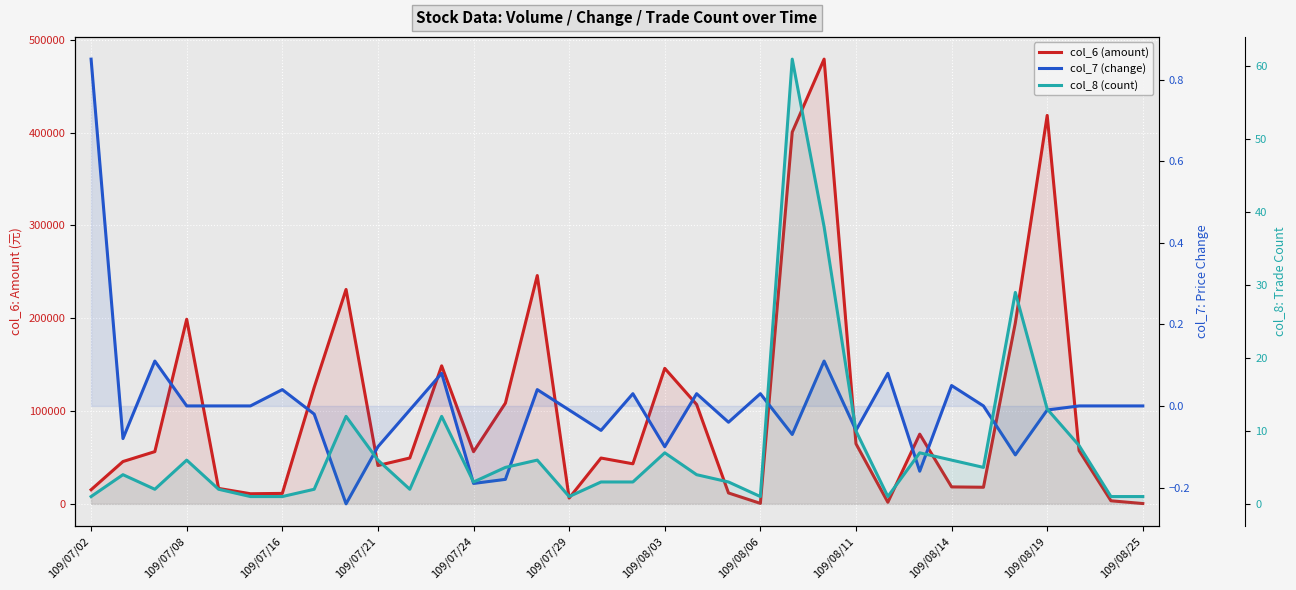

The value of col_6 (amount) at 26 is 75100.0. True or false?

True